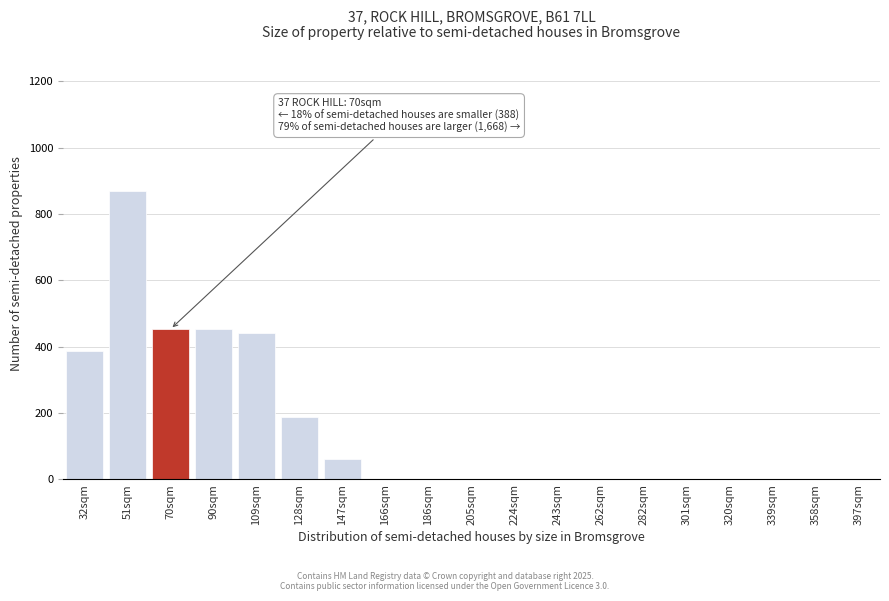

What is the change in value from 70sqm to 301sqm?

-453.1